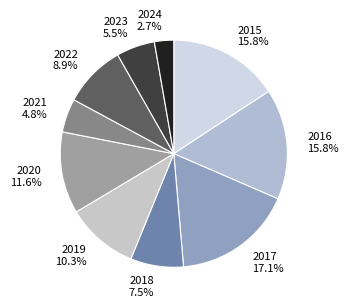

Do 2021 and 2022 together represent more than half of the pie?

No